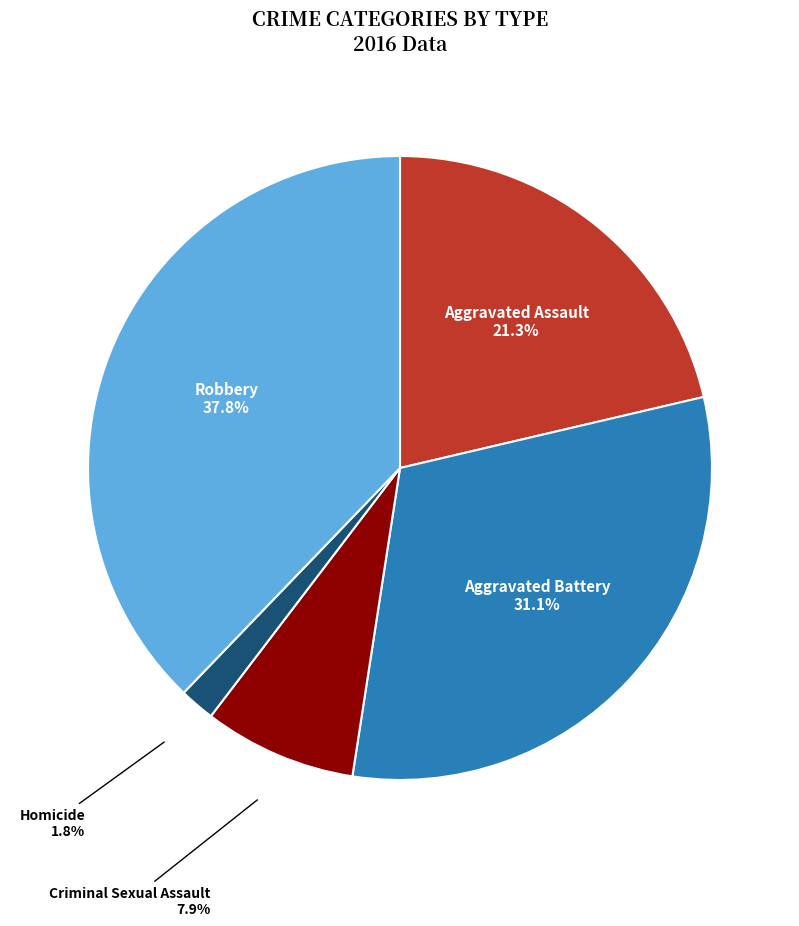

What is the largest slice in the pie chart?

Robbery